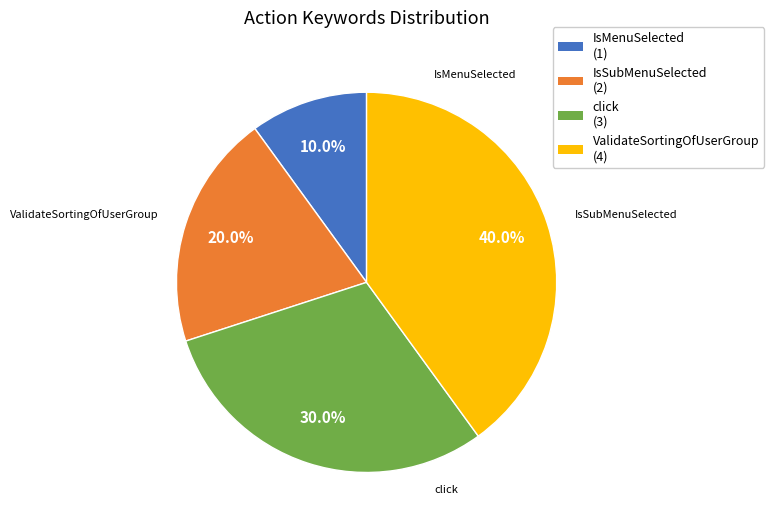

Count the number of slices in the pie.

4